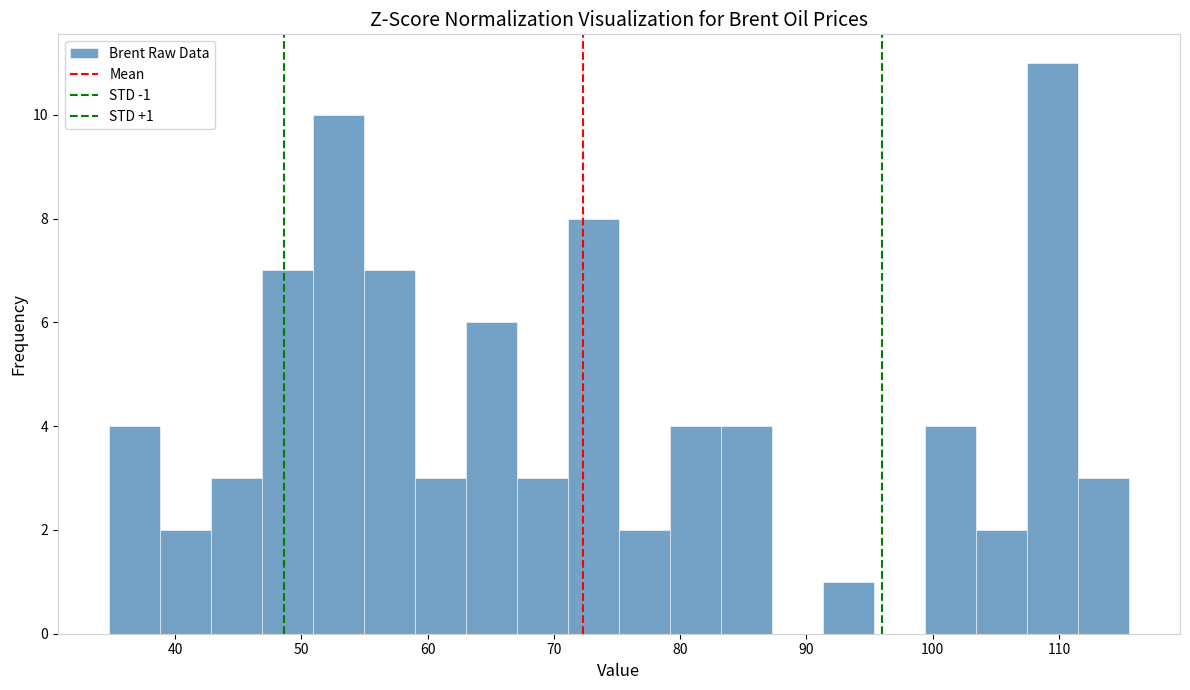

Over which range of the x-axis is the bar tallest?

107 to 112